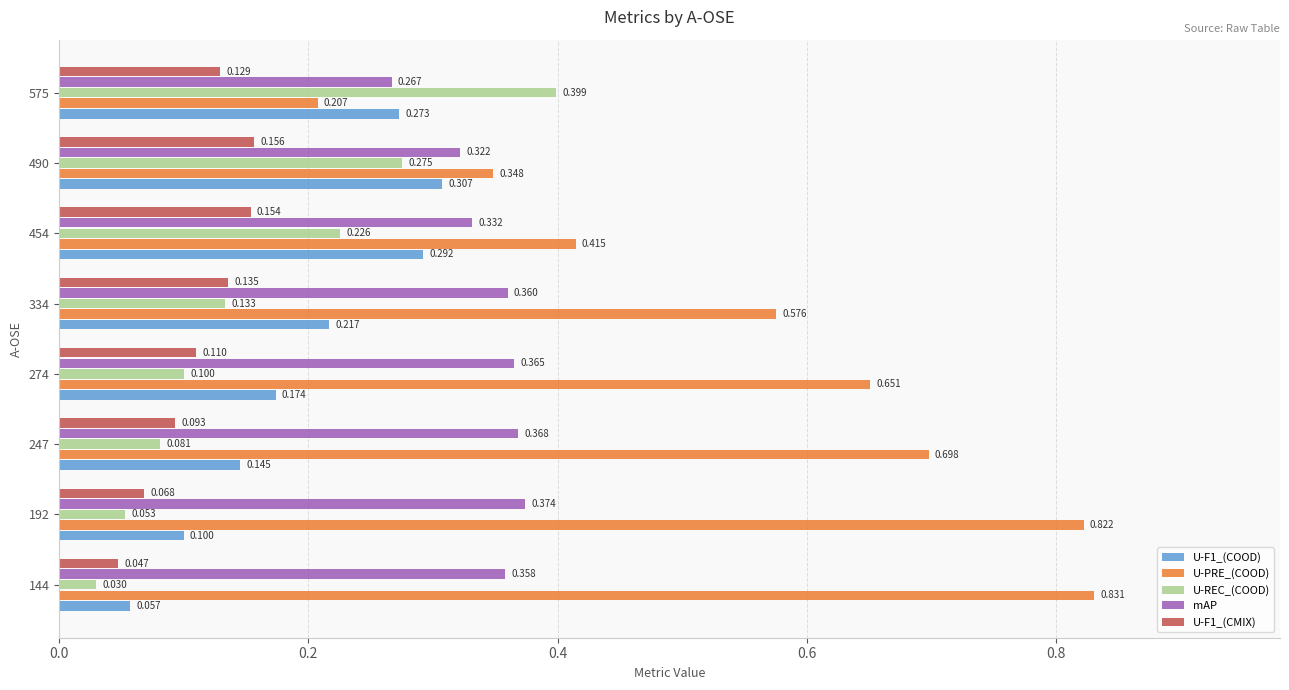

Is the value of U-F1_(COOD) at 575 greater than the value of U-REC_(COOD) at 490?

No